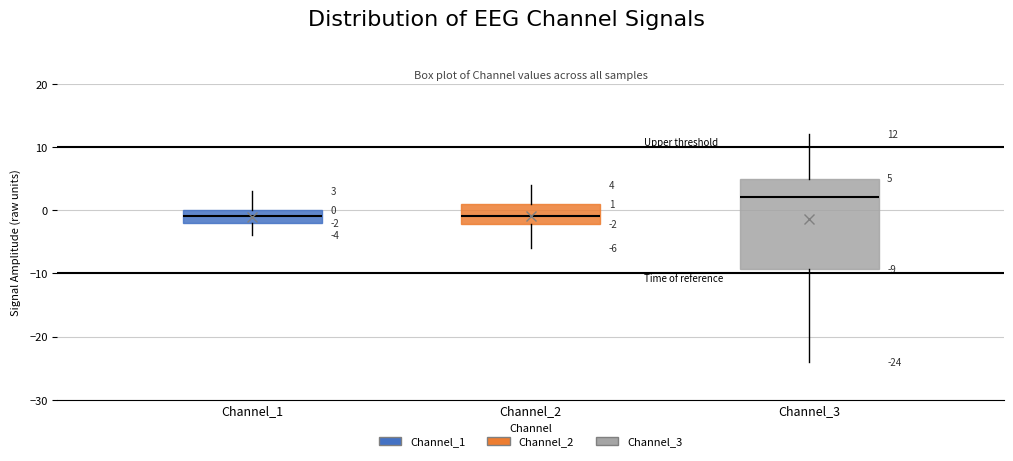

Which box is the tallest, from its lower edge to its upper edge?

Channel_3